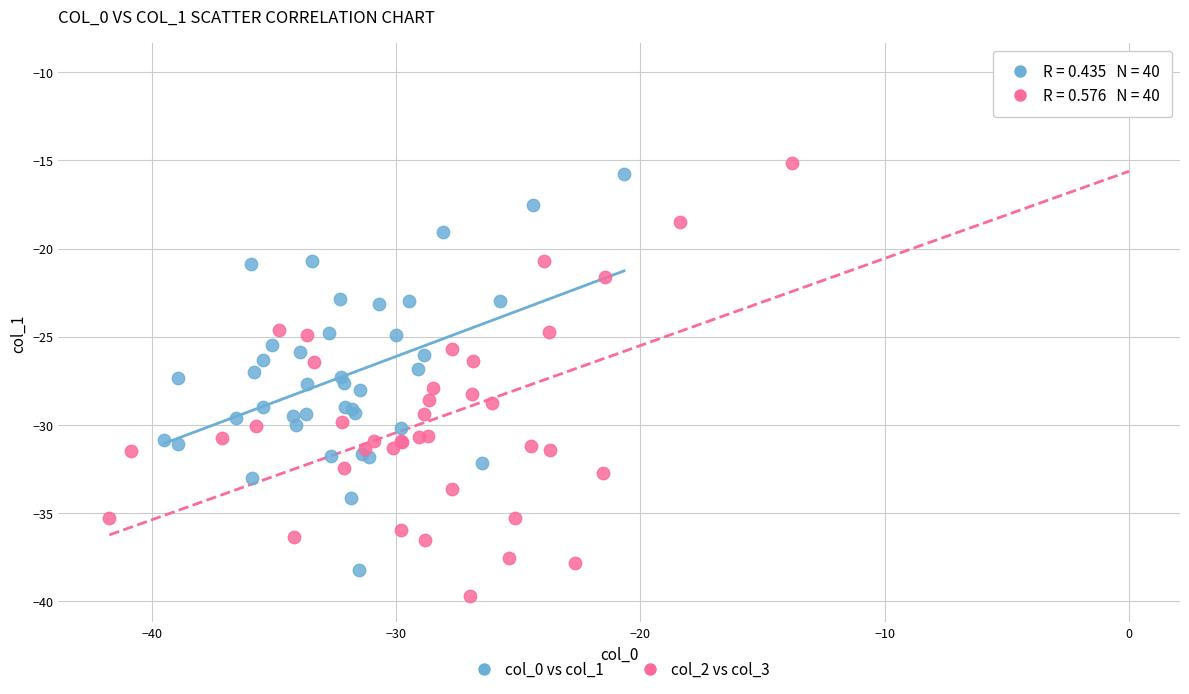

Which series contains the highest Y value?

col_2 vs col_3